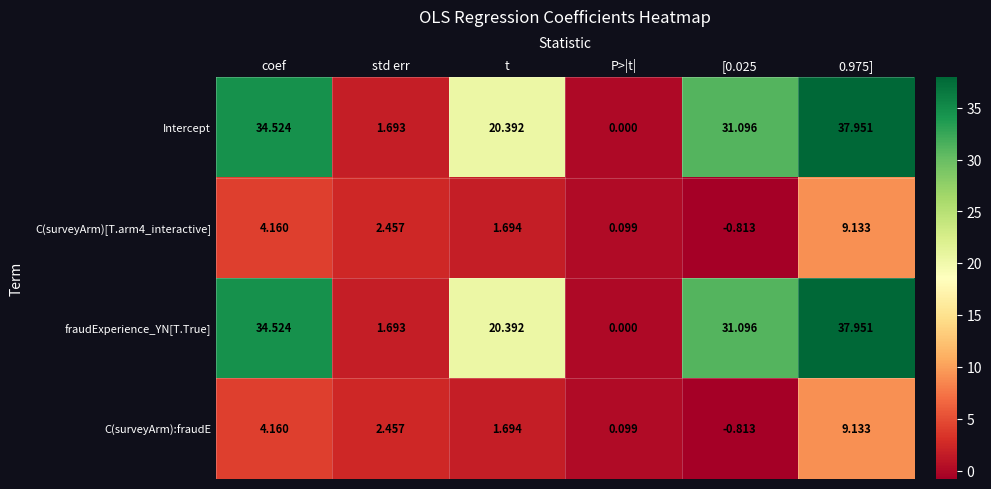

Is the value of Intercept at P>|t| greater than the value of C(surveyArm):fraudE at coef?

No